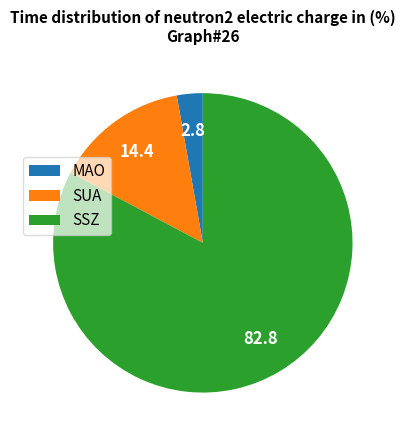

Count the number of slices in the pie.

3